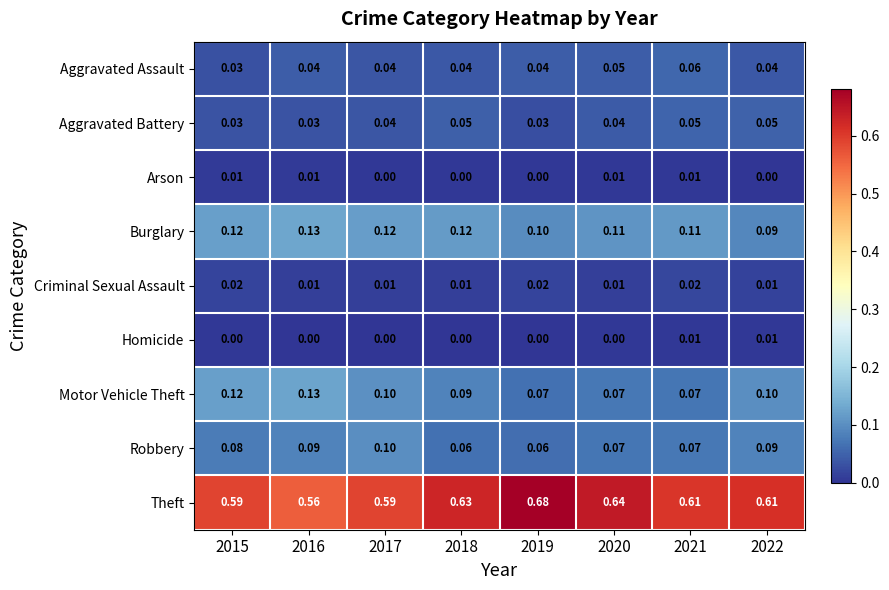

Which series changed the most between 2015 and 2016?

Theft